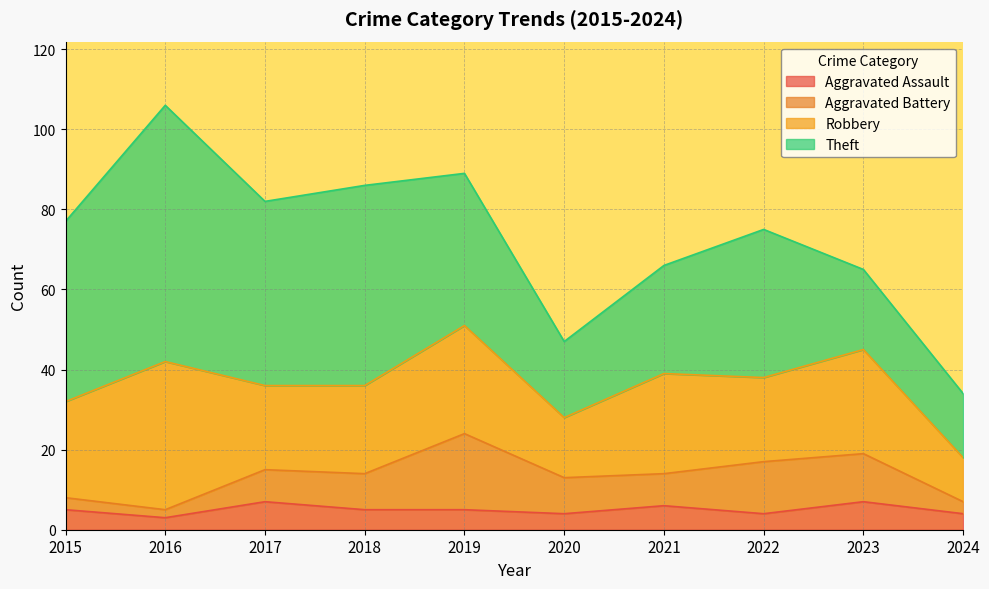

Which has a higher value, 2024 or 2023?

2023